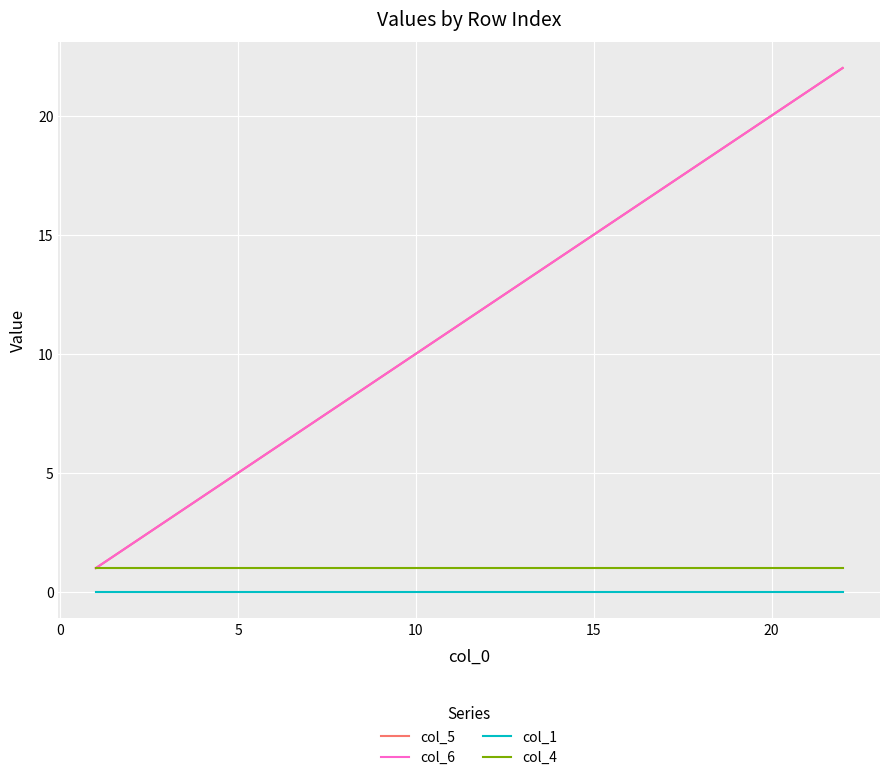

Which series has the widest spread of values?

col_5